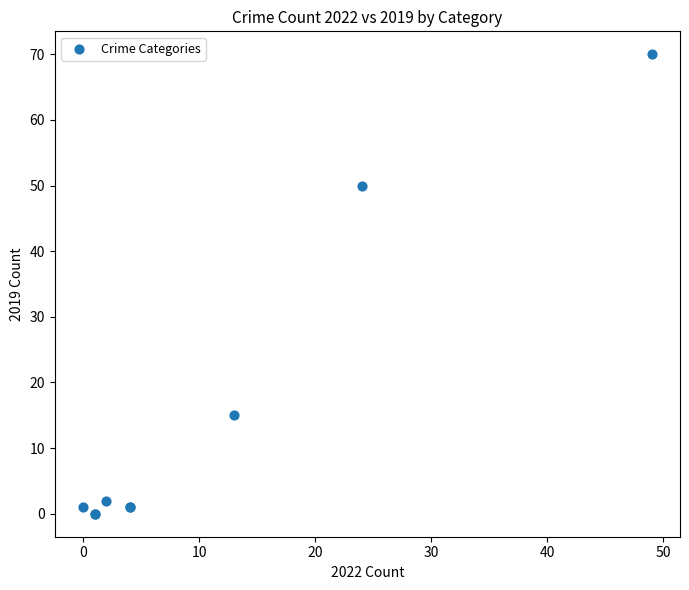

What Y value in the scatter plot is closest to 35?

50